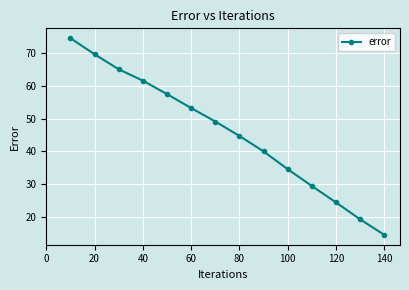

What is the difference between the maximum and minimum values?

60.0